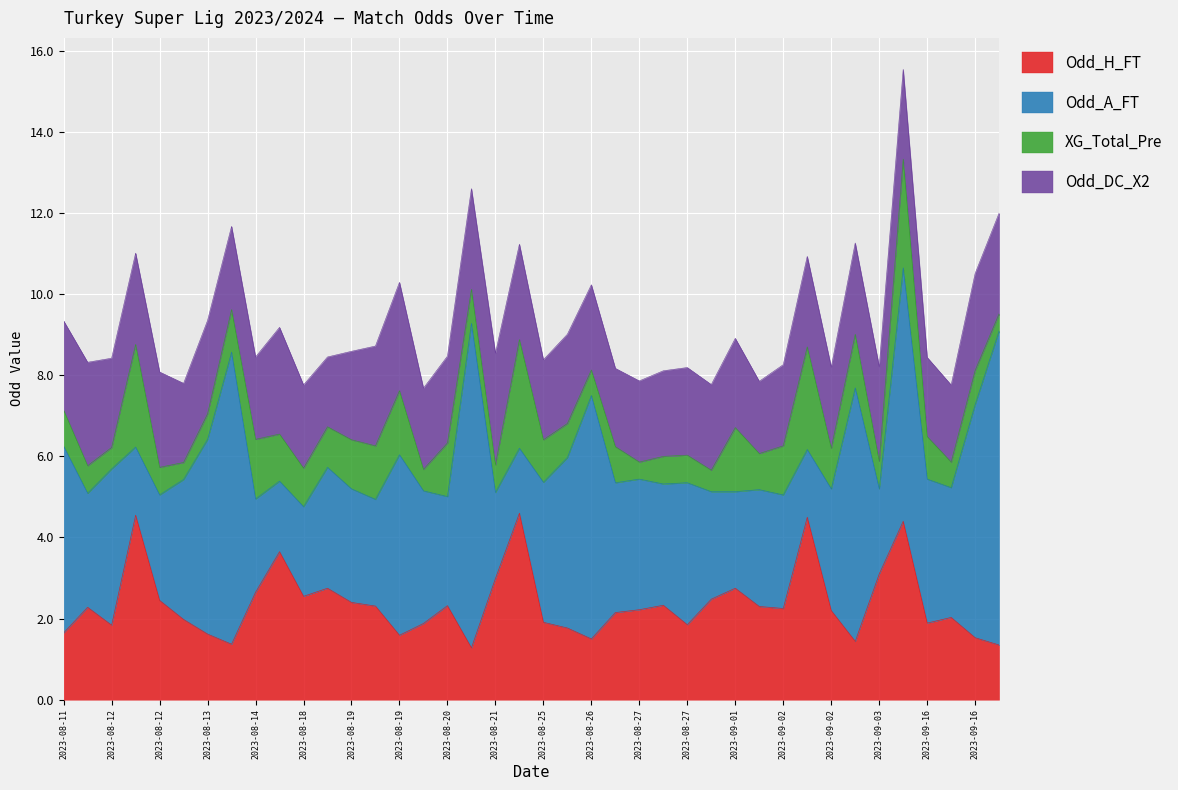

Is the value of Odd_DC_X2 at 2023-09-16 greater than the value of Odd_H_FT at 2023-09-16?

Yes